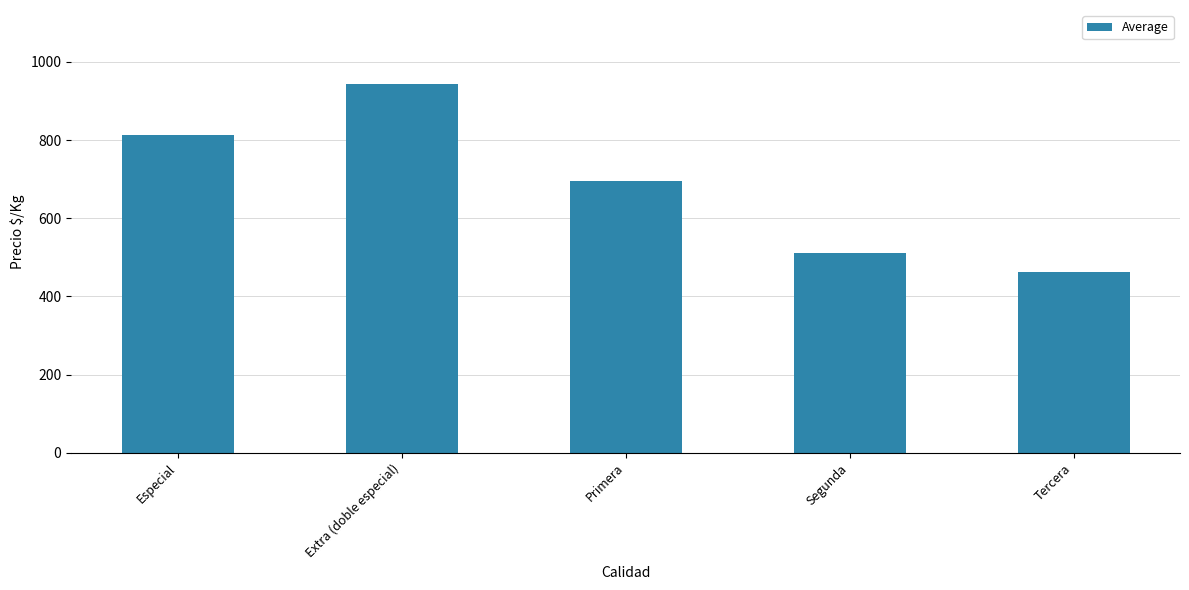

List the labels in order of value, largest first.

Extra (doble especial), Especial, Primera, Segunda, Tercera